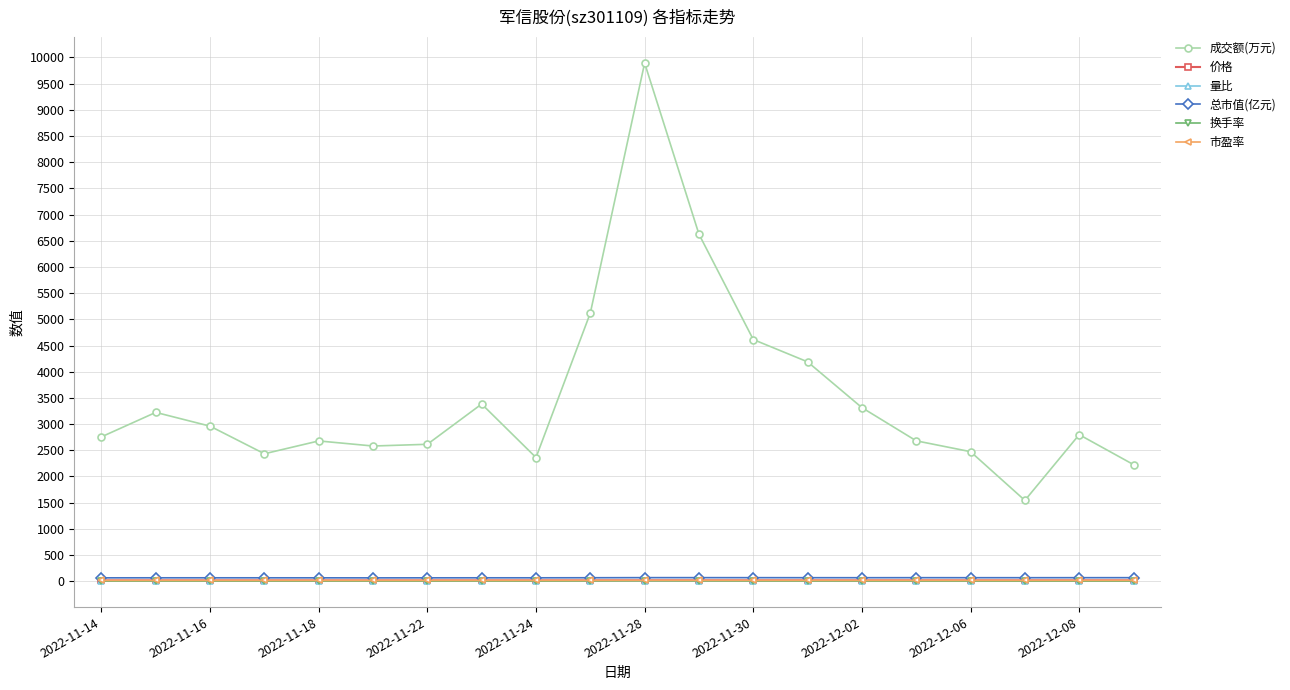

True or false: 成交额(万元) and 市盈率 intersect in this chart.

False